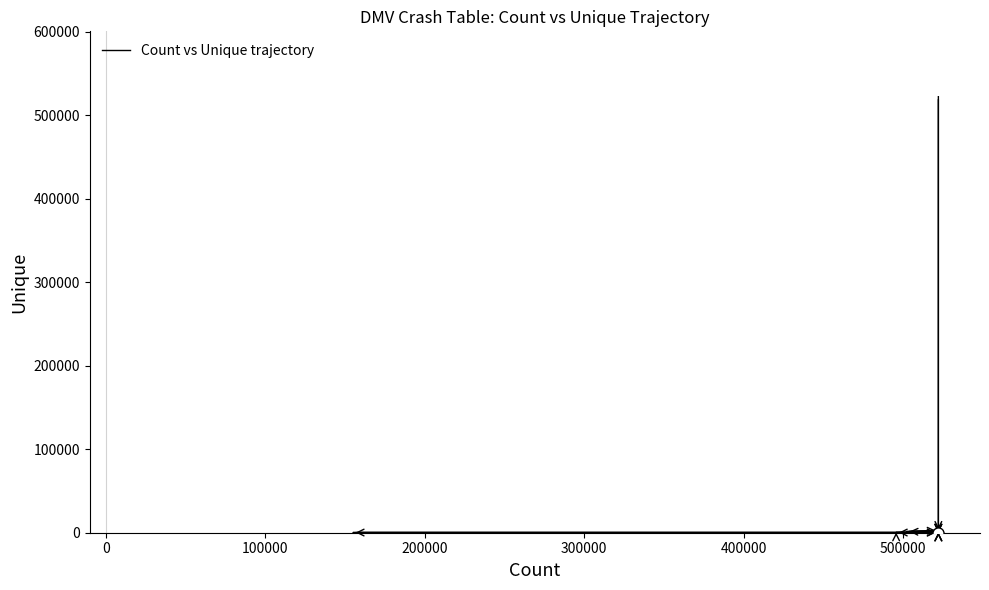

How many lines are shown in the chart?

1